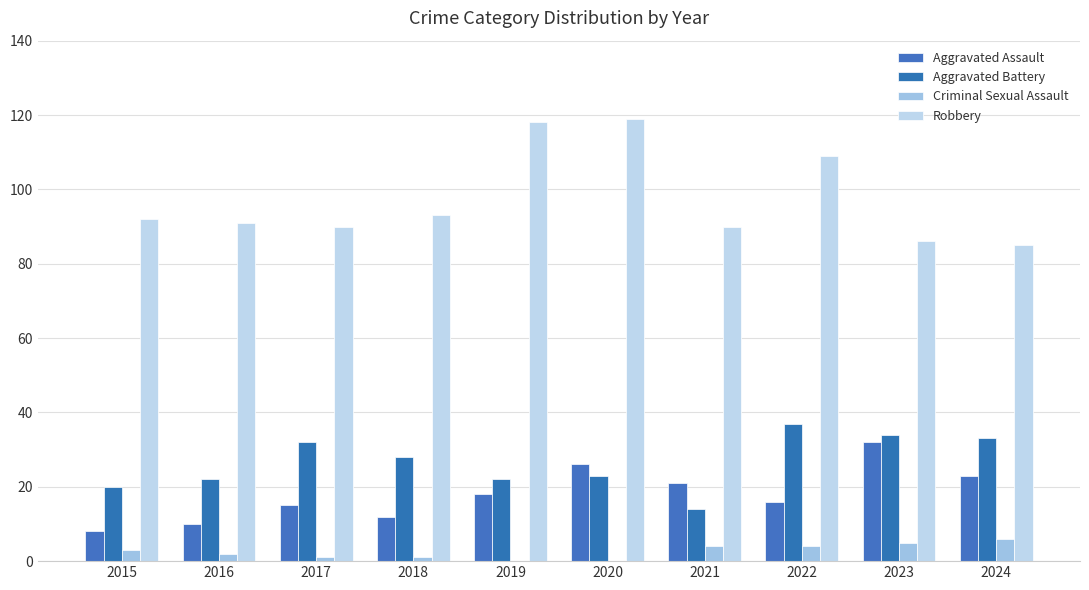

What is the spread (max minus min) of values at 2018?

92